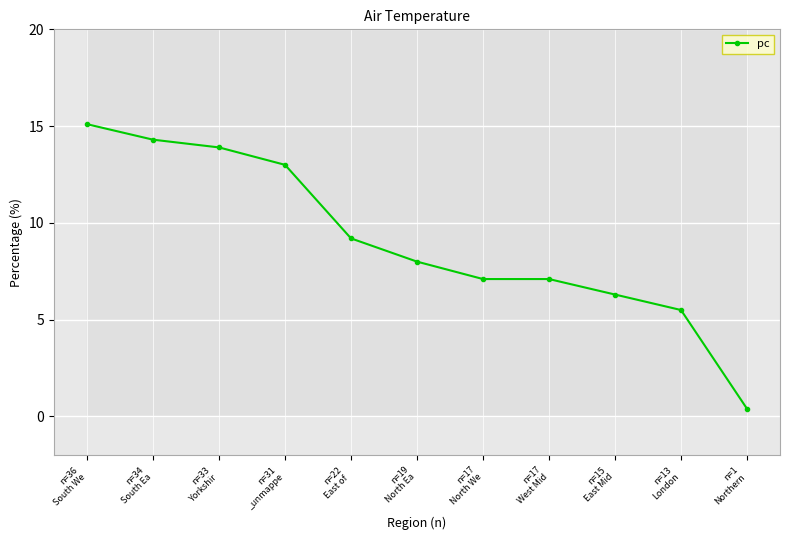

What is the difference between the maximum and second lowest values?

9.6